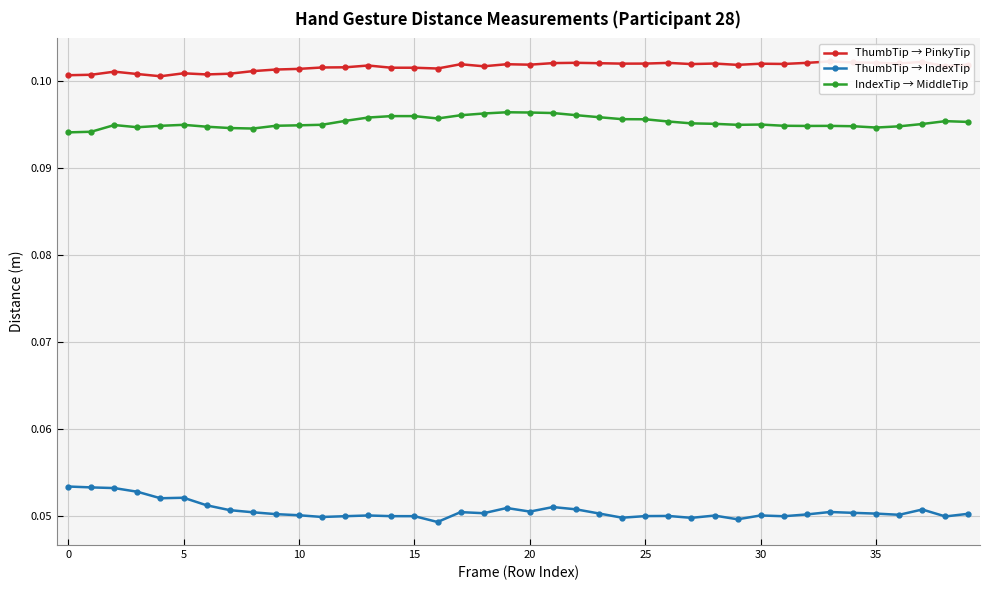

What is the label of the 40th point from the left?

39